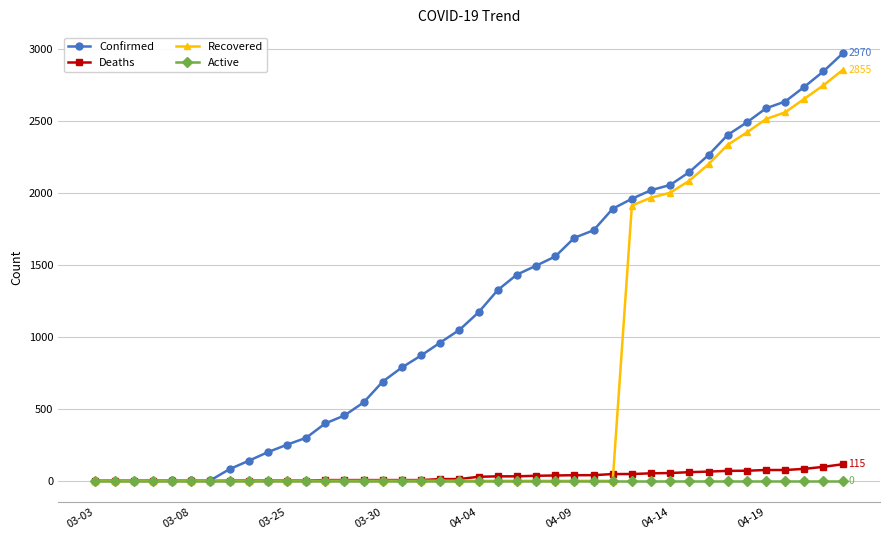

At how many categories does at least one series exceed 477?

26